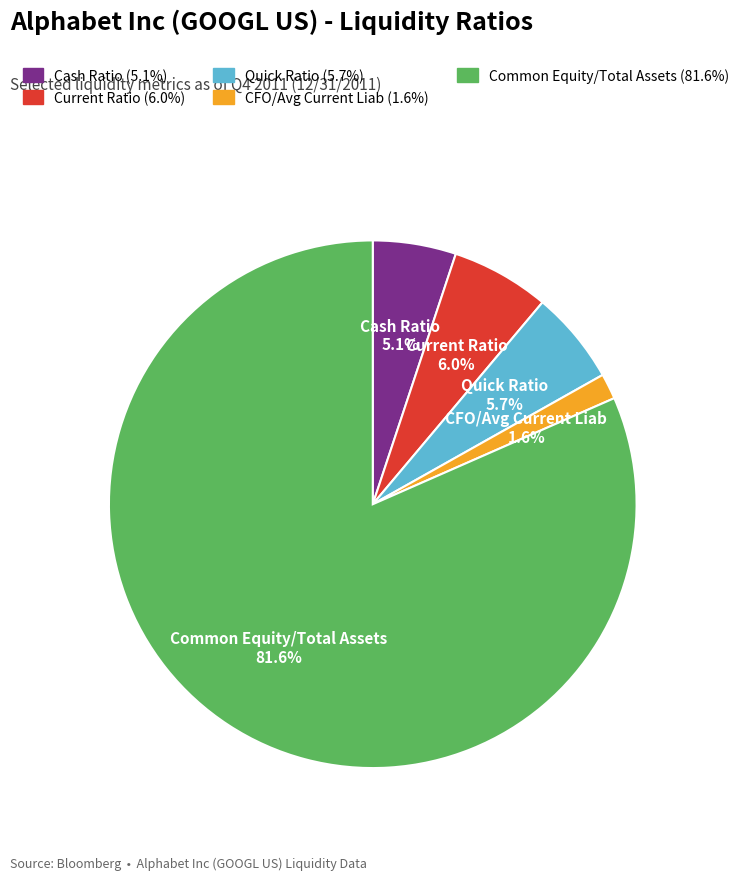

To the nearest percent, what is the difference between the largest and smallest slice percentages?

80%